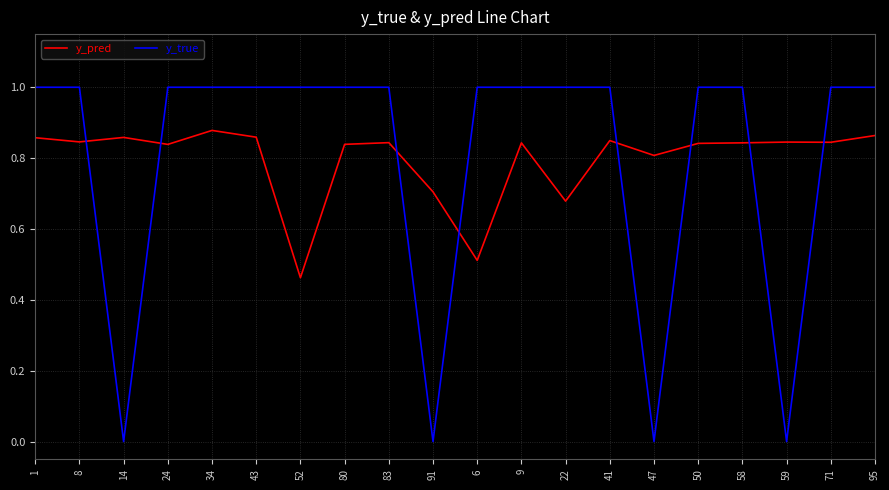

What is the difference between the second highest and minimum values in the y_true series?

1.0